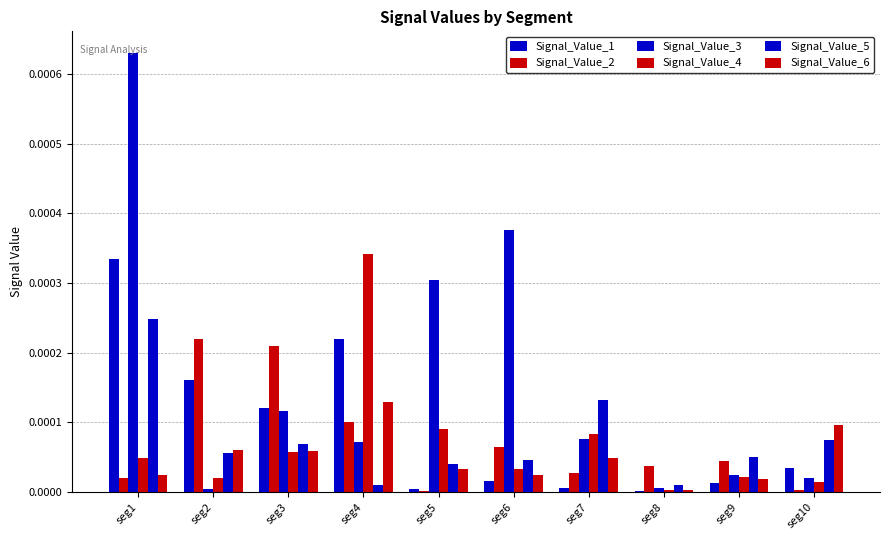

Does the chart contain stacked bars?

No